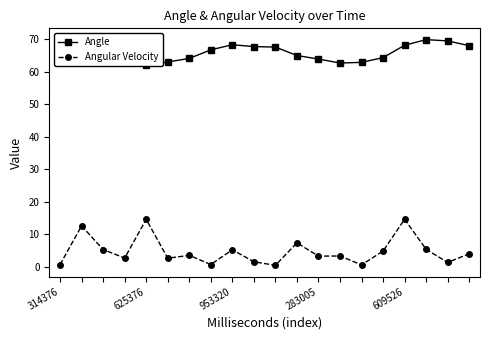

List the series in order of their overall mean, highest first.

Angle, Angular Velocity